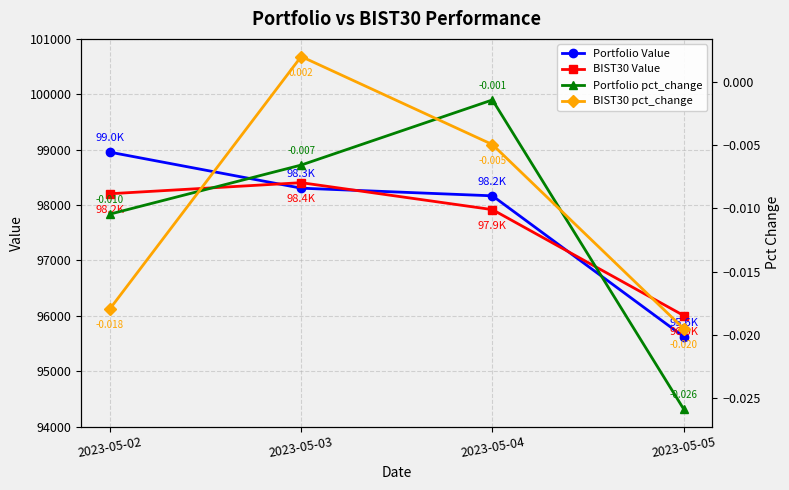

Which category has the highest value across all series?

2023-05-02